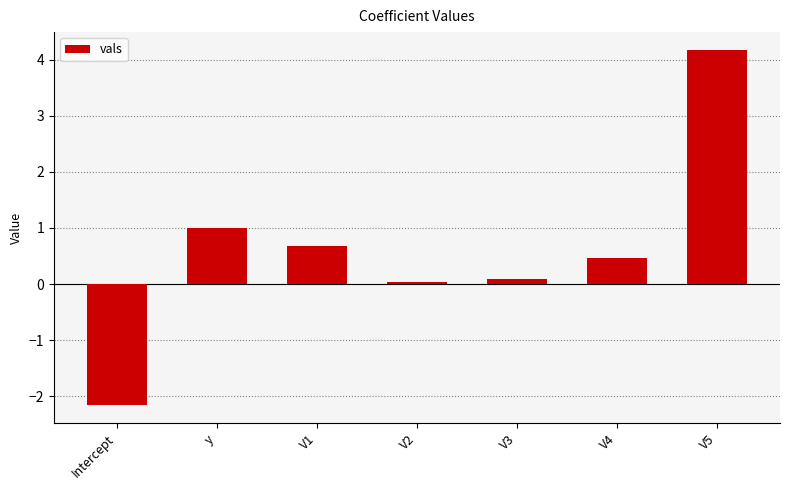

What is the minimum value shown in the chart?

-2.2